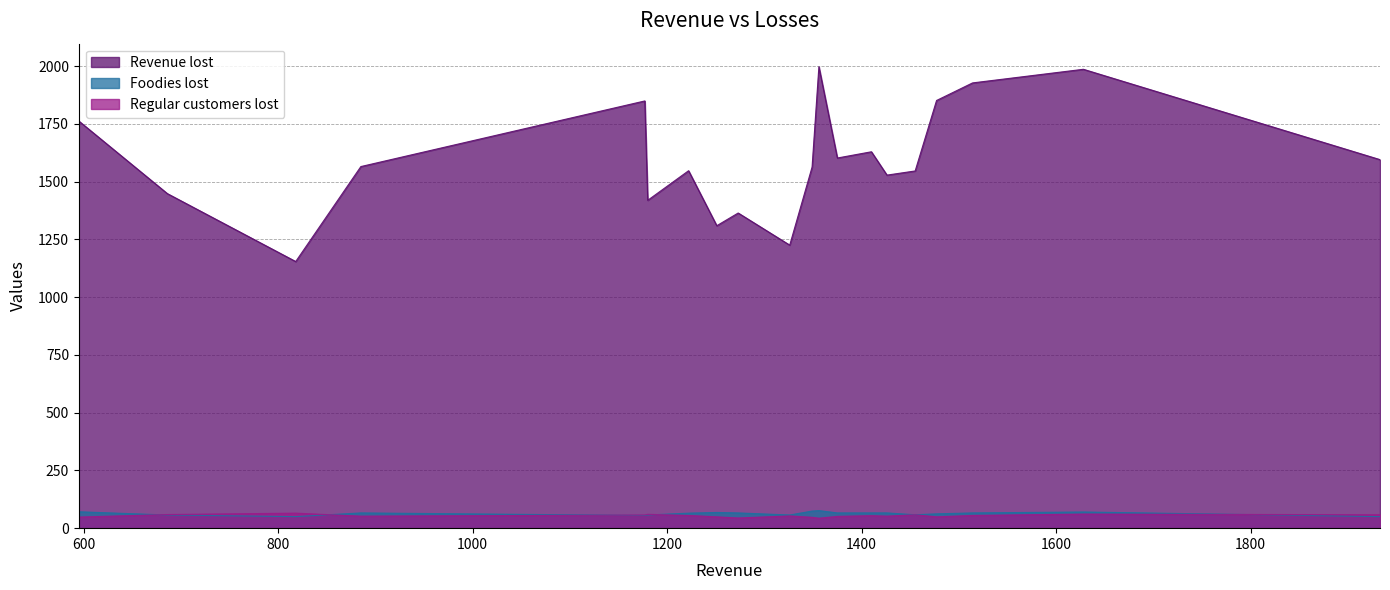

Which series changed the most between 1375 and 1180?

Revenue lost